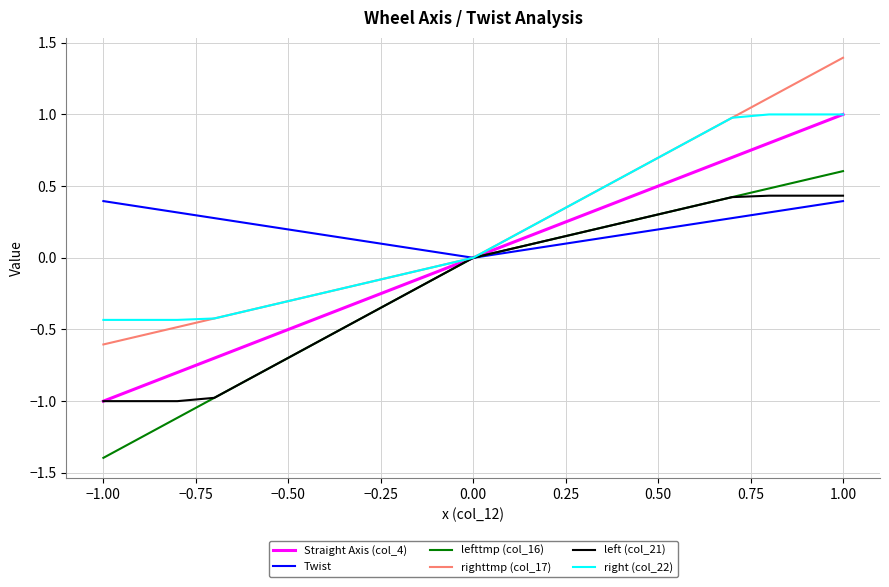

What is the greatest value displayed?

1.4